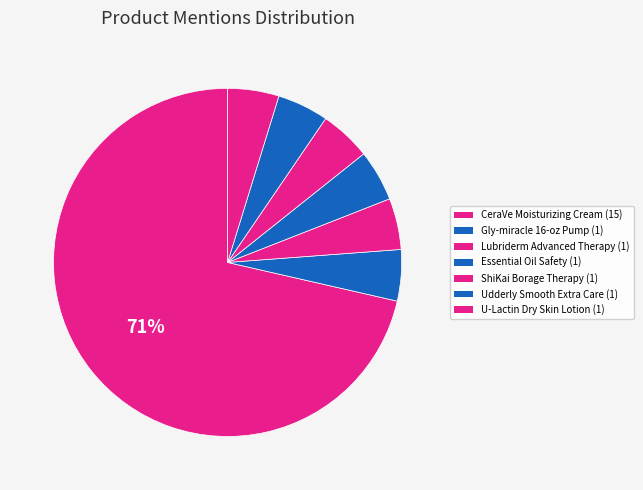

To the nearest percent, what is the average slice percentage?

14%